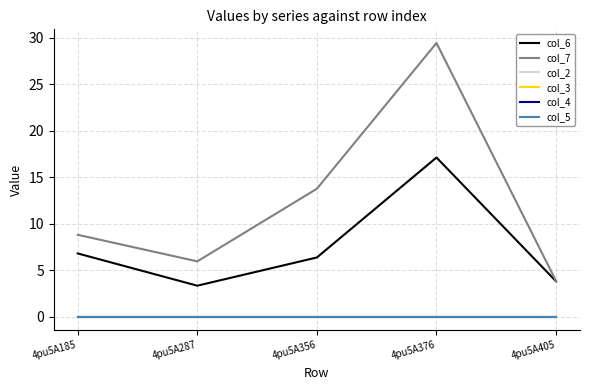

Does the chart display data point markers on the line(s)?

No